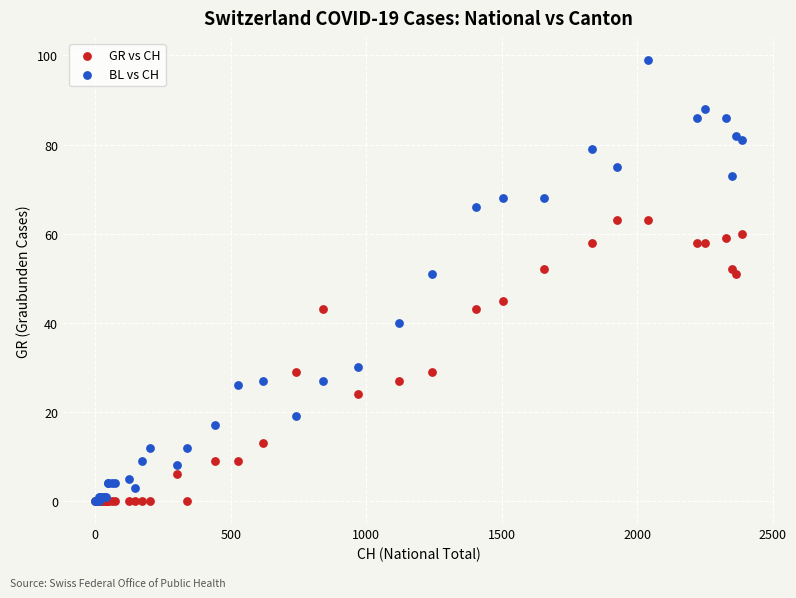

Which series reaches the maximum Y coordinate?

BL vs CH